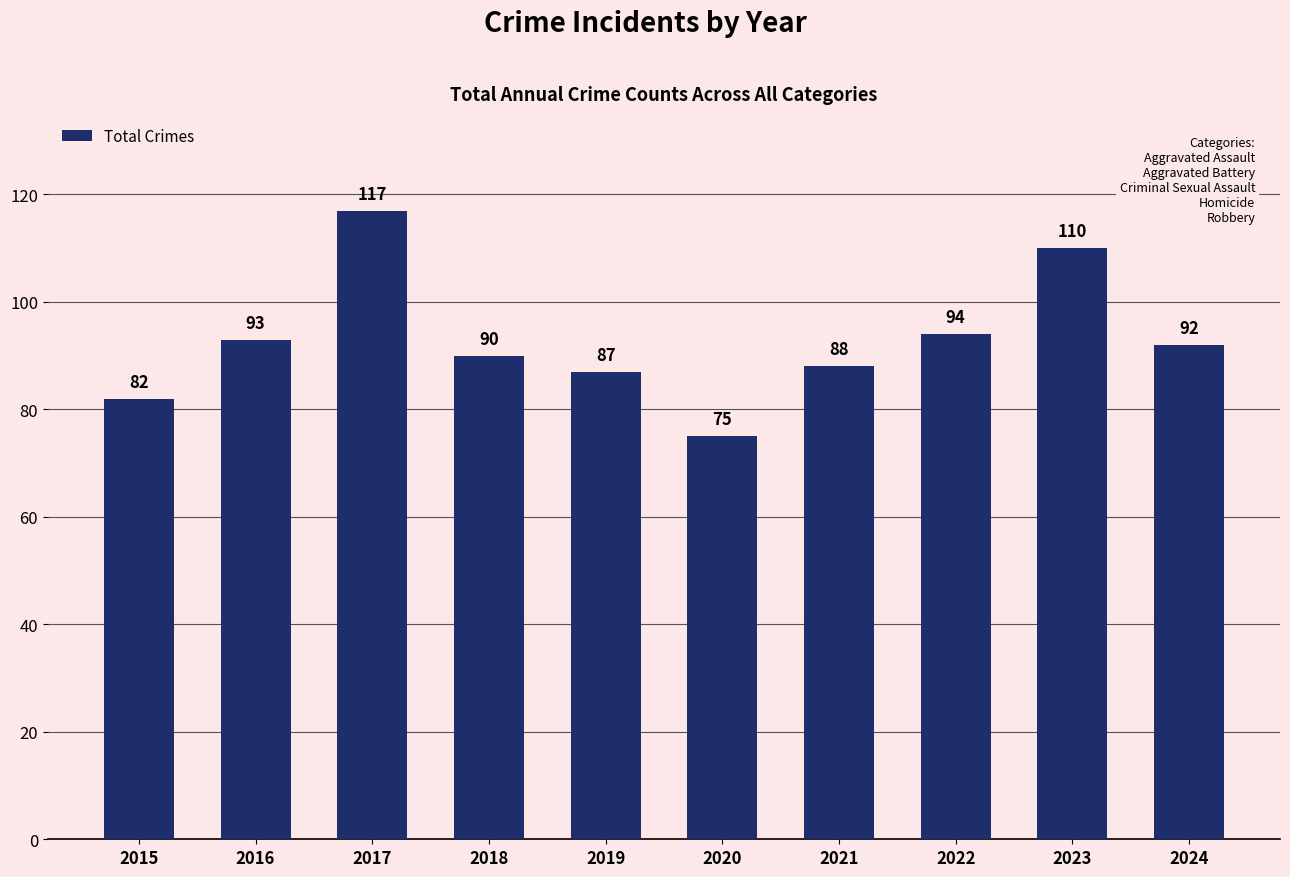

What is the average value?

93